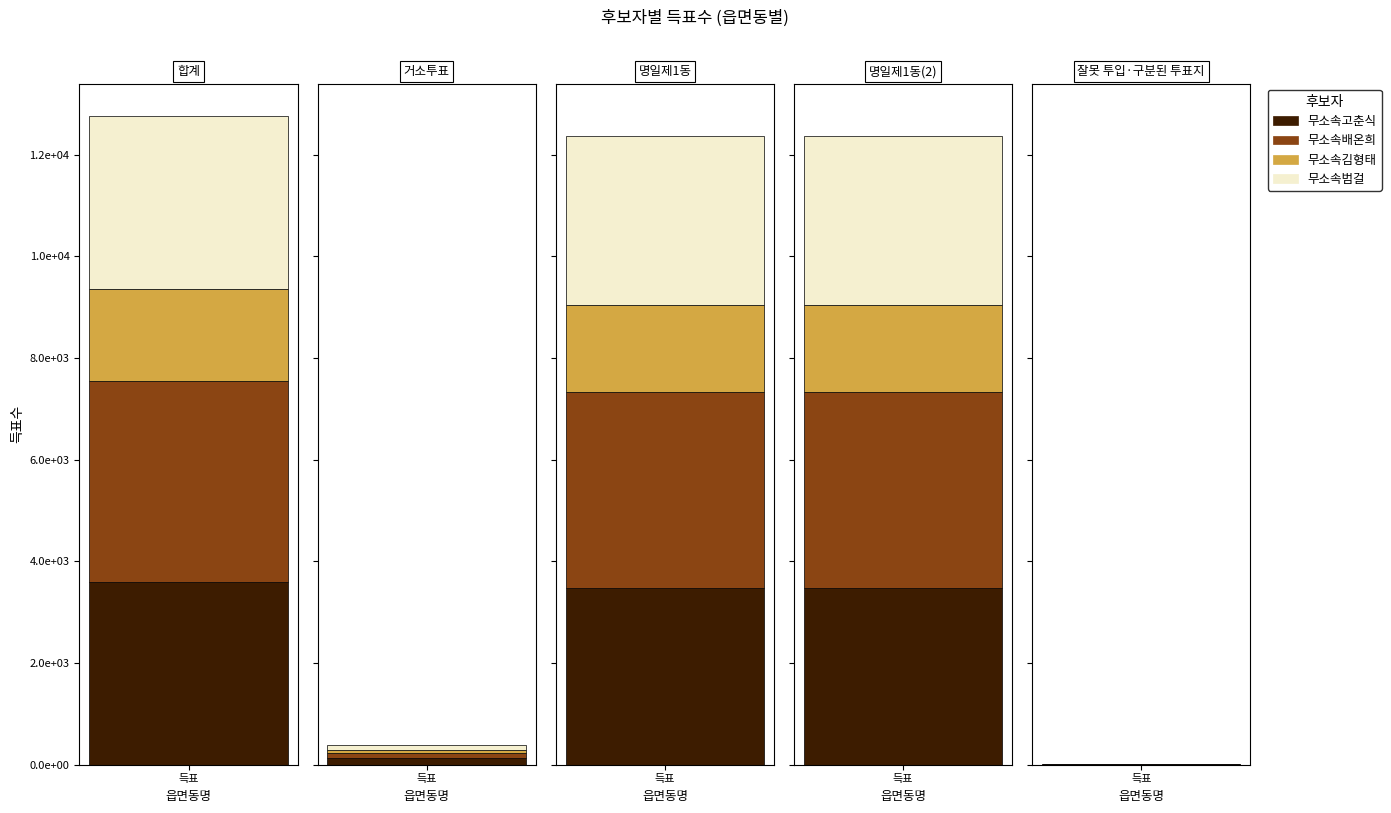

Rank the series by their maximum value, from highest to lowest.

무소속배온희, 무소속고춘식, 무소속범걸, 무소속김형태